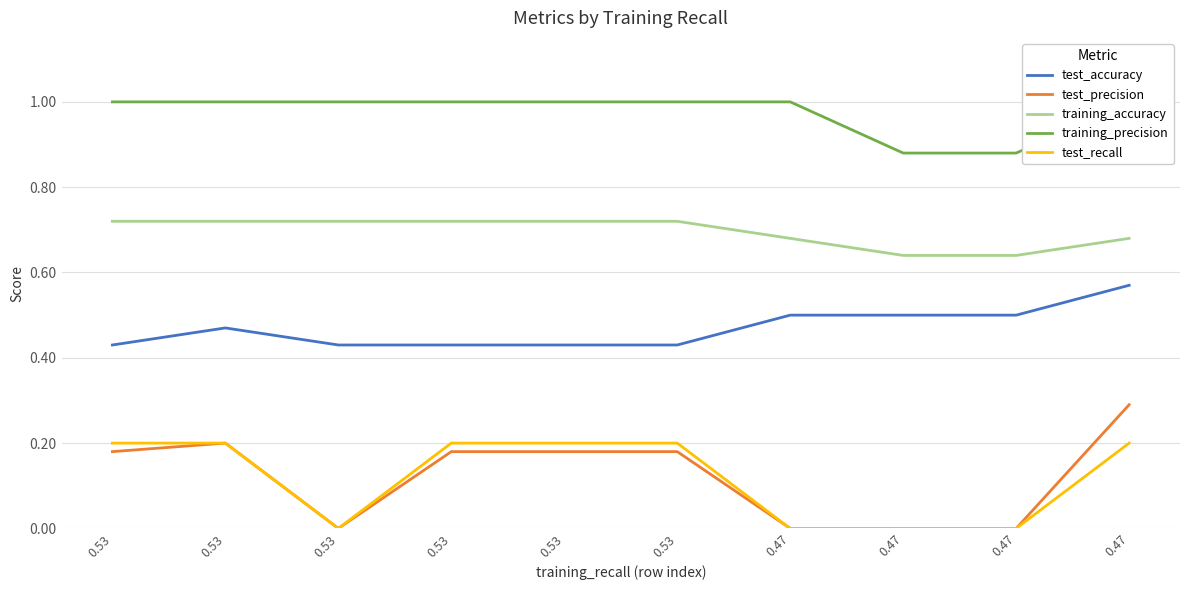

At which category does test_recall reach its first local valley?

0.53